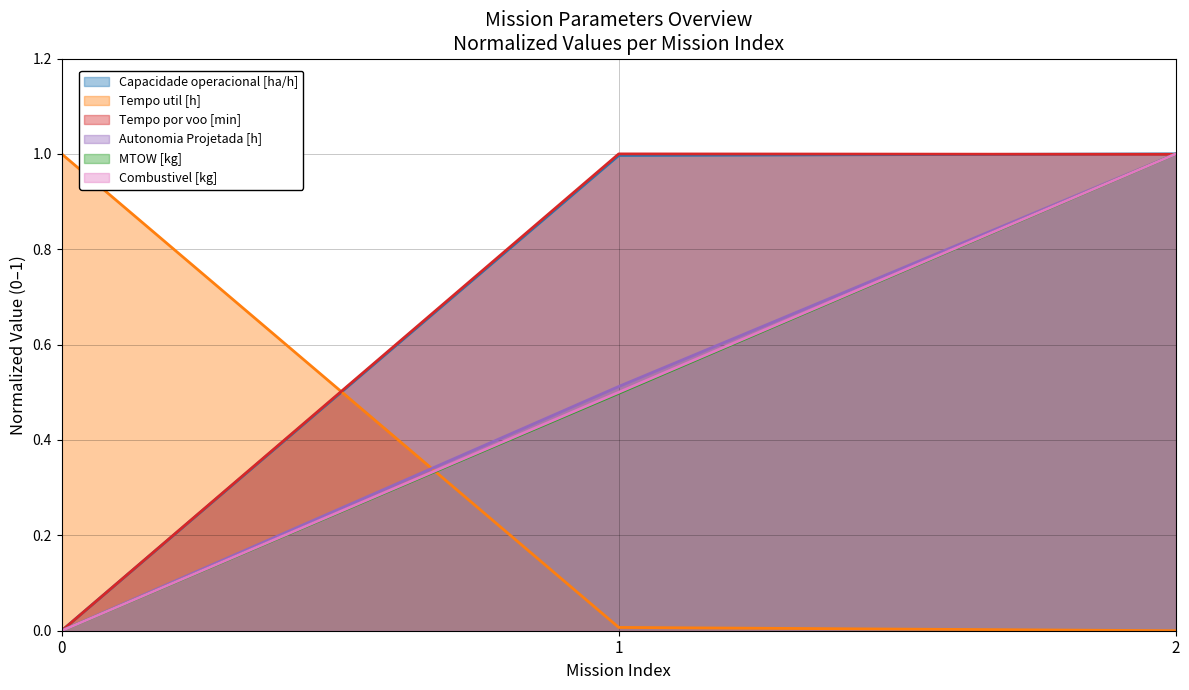

What is the greatest value displayed?

1.0